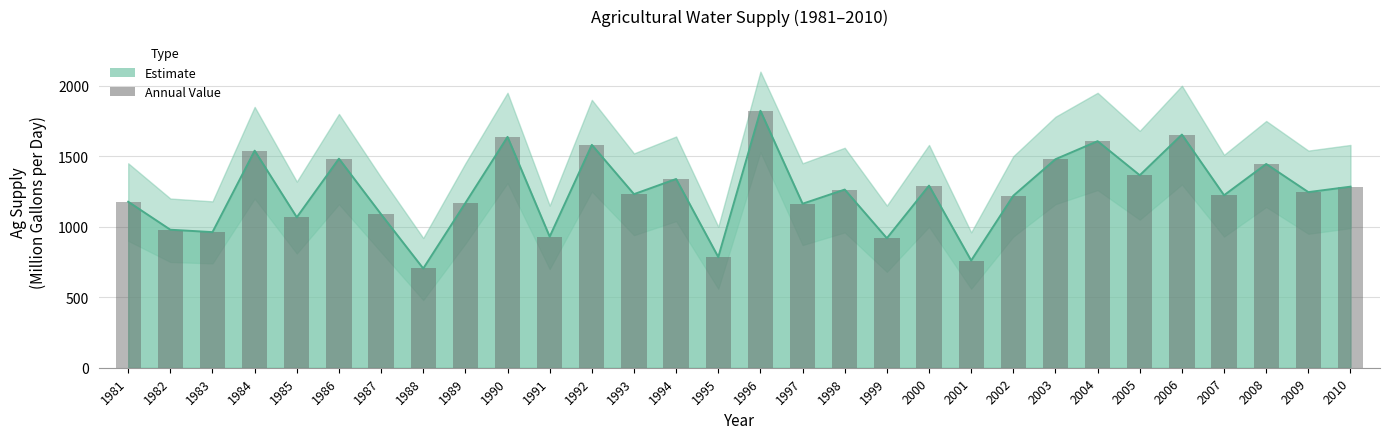

Which category has the highest value in the Ag Supply line series?

1996